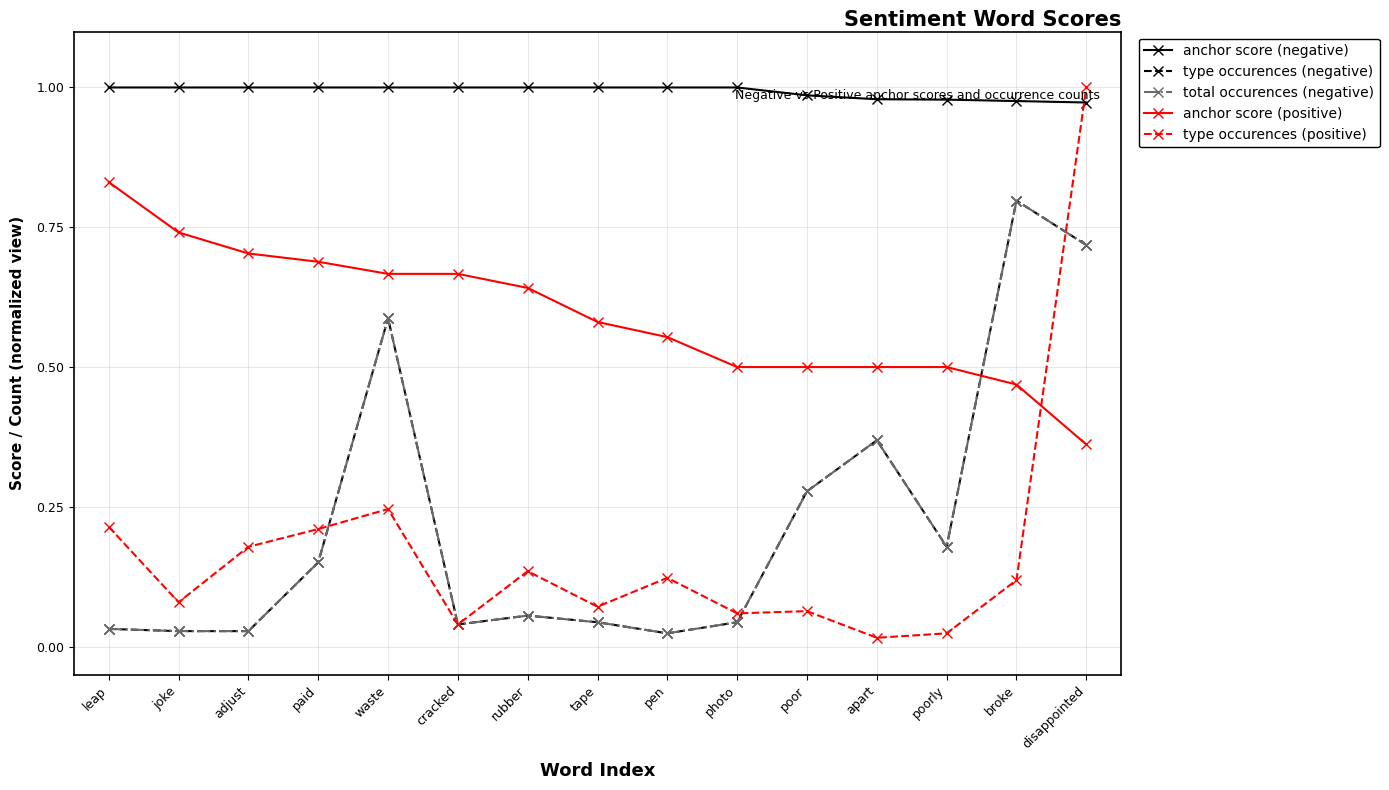

At which category is the sum across all series the highest?

disappointed